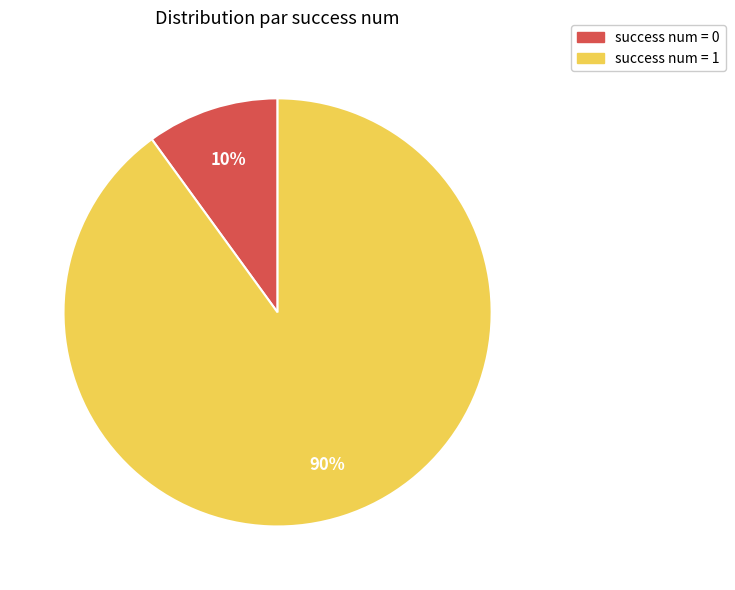

To the nearest percent, what is the difference between the largest and smallest slice percentages?

80%